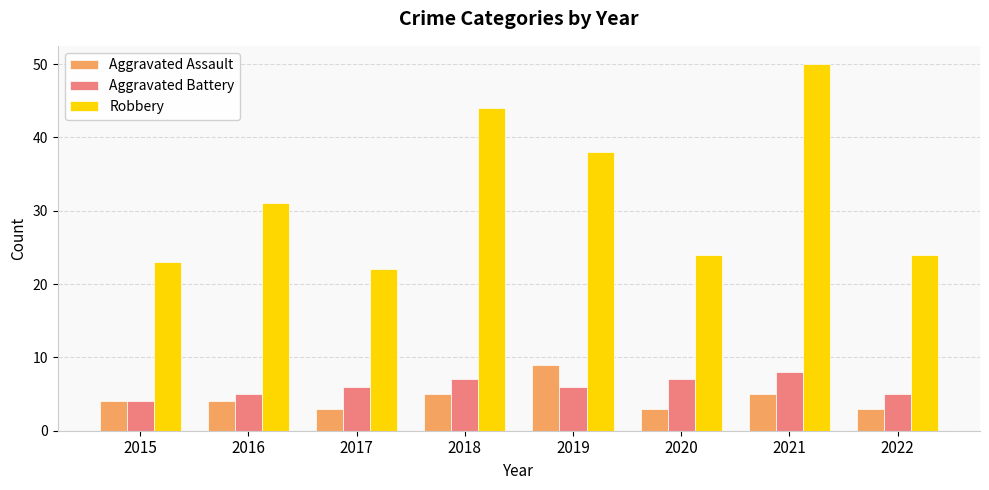

Reading left to right, transcribe all the data shown in this chart.

Aggravated Assault: 2015=4	2016=4	2017=3	2018=5	2019=9	2020=3	2021=5	2022=3
Aggravated Battery: 2015=4	2016=5	2017=6	2018=7	2019=6	2020=7	2021=8	2022=5
Robbery: 2015=23	2016=31	2017=22	2018=44	2019=38	2020=24	2021=50	2022=24